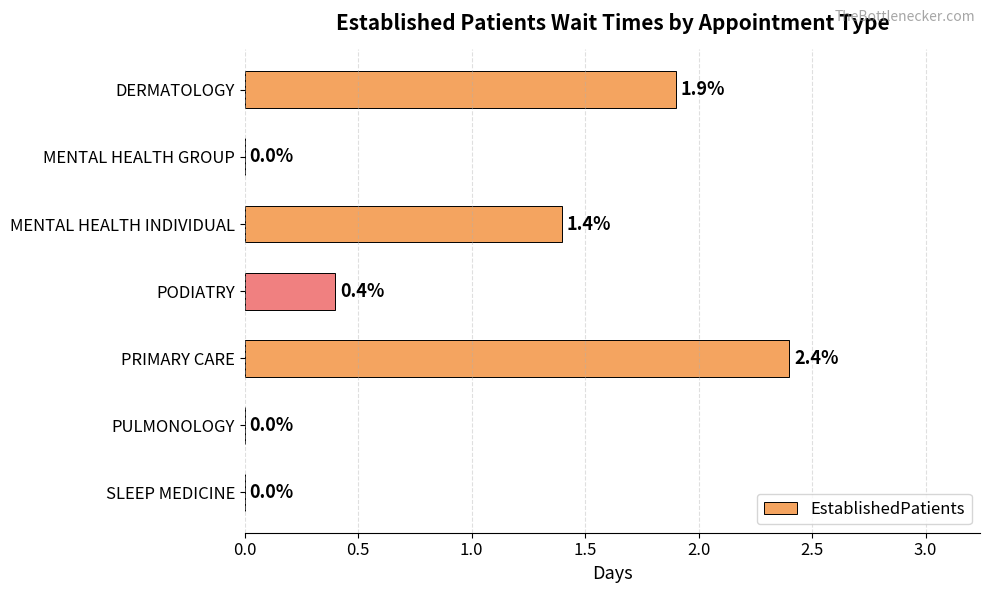

At which label is the value closest to 1?

MENTAL HEALTH INDIVIDUAL